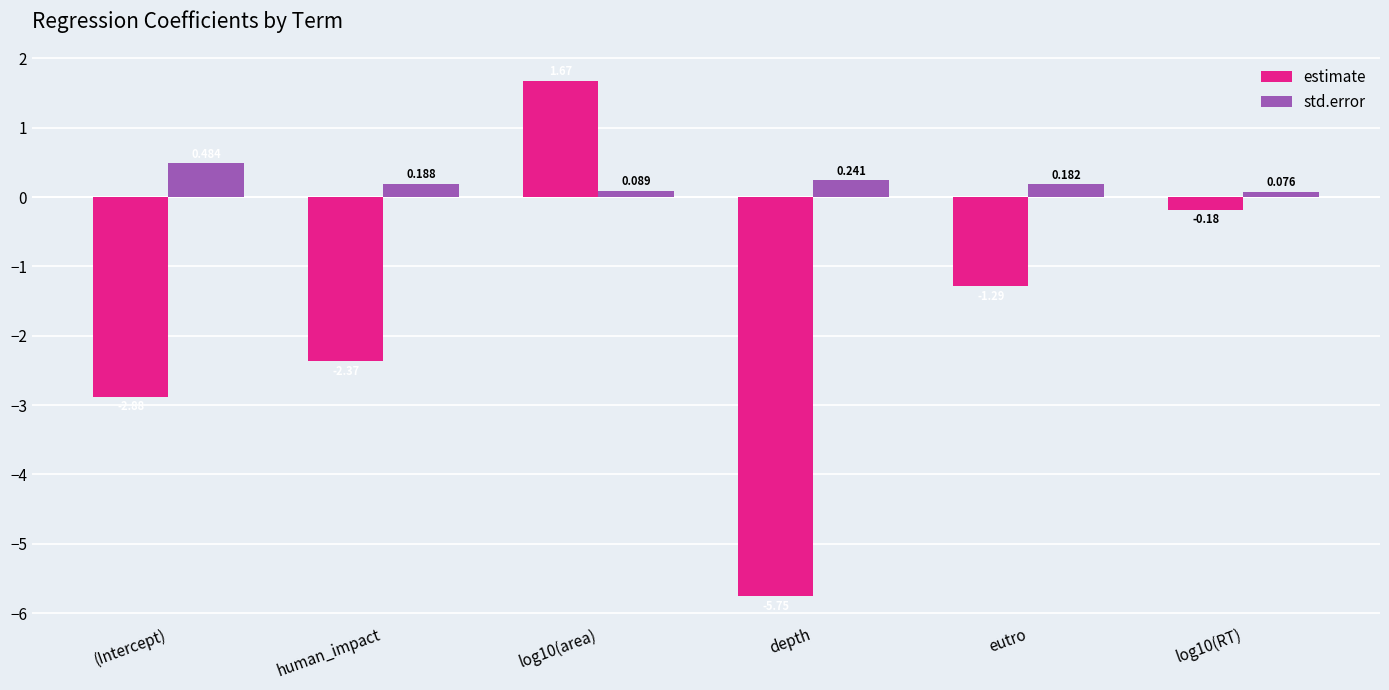

At which label is std.error closest to 0?

log10(RT)